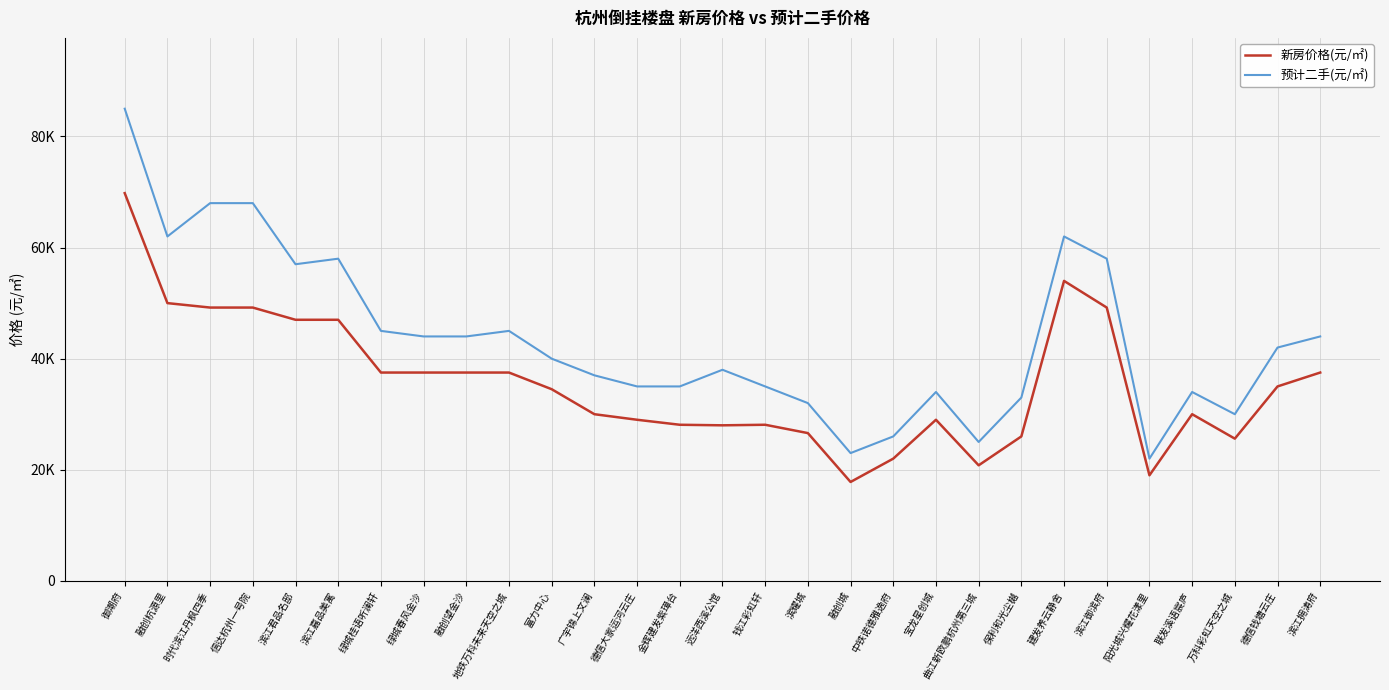

What is the sum of the 预计二手(元/㎡) values at 御潮府 and 阳光城兴耀花漾里?

107000